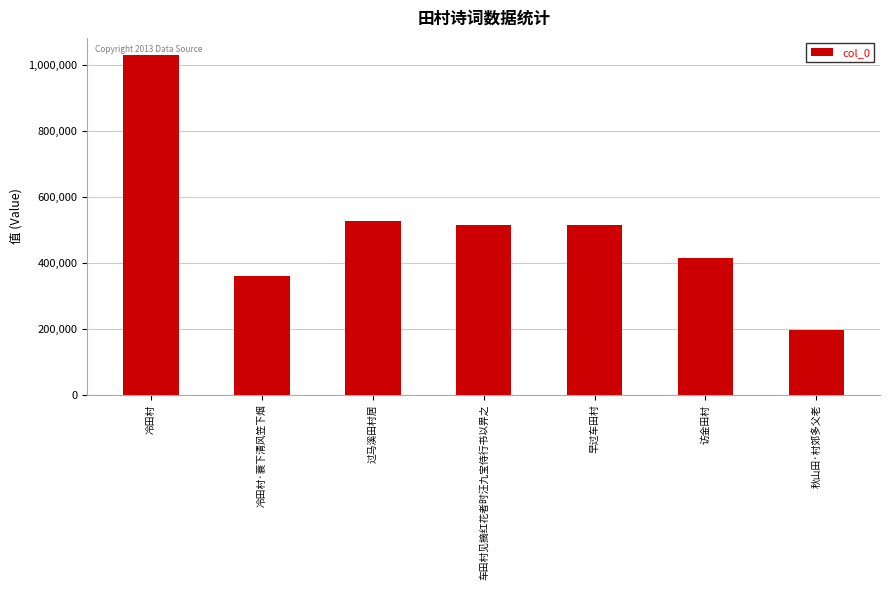

What is the sum of all values?

3561032